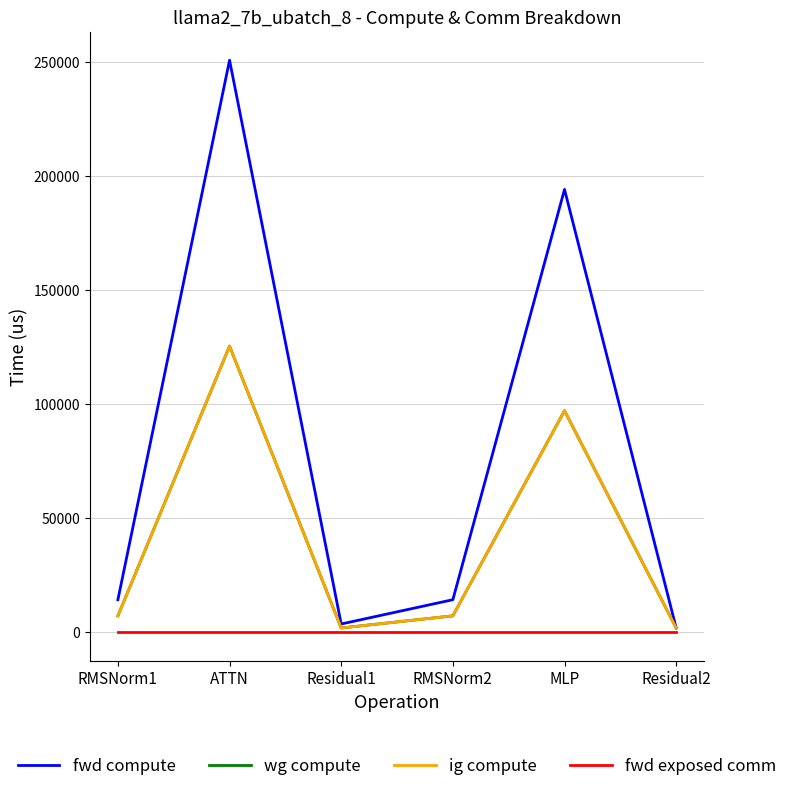

How many interior local valleys does the fwd compute series have?

1